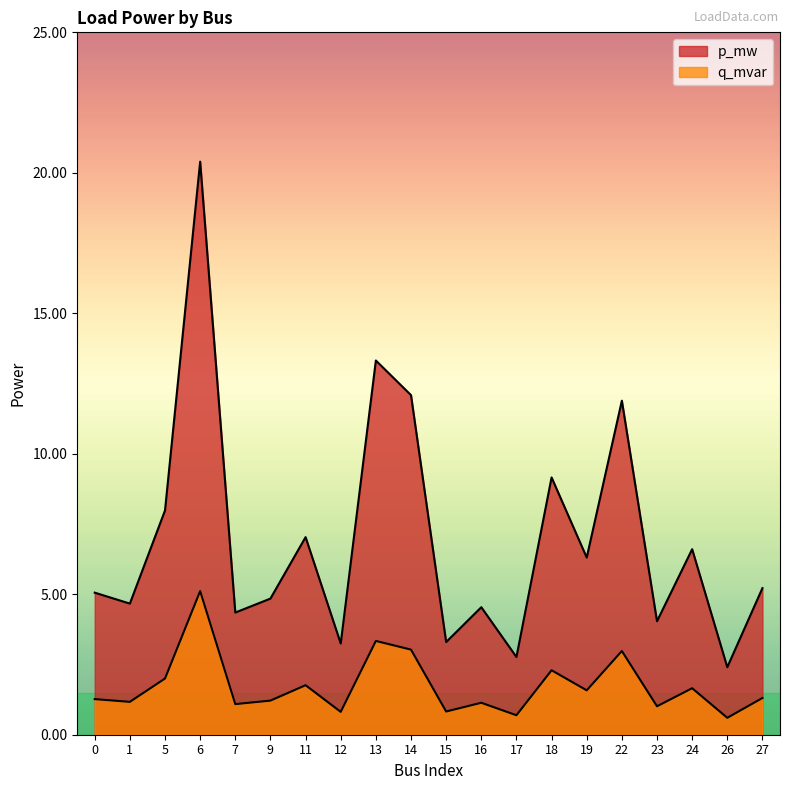

List the series in order of their overall mean, highest first.

p_mw, q_mvar